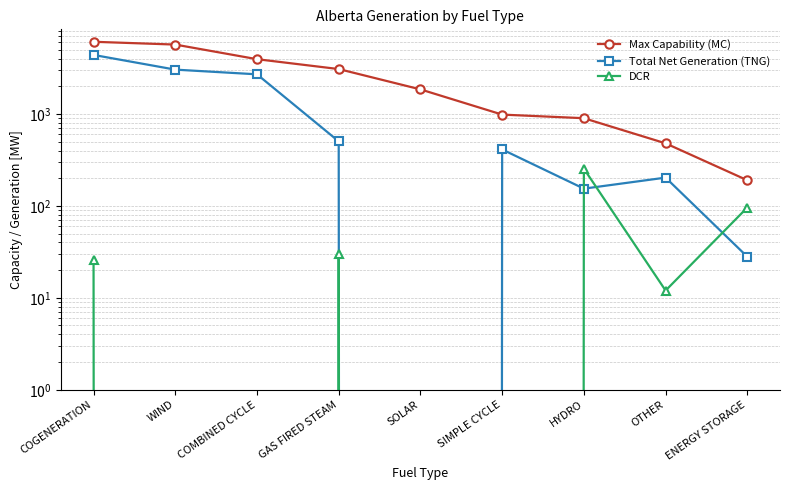

Reading left to right, extract all data points from this chart.

Max Capability (MC): COGENERATION=6097	WIND=5684	COMBINED CYCLE=3942	GAS FIRED STEAM=3078	SOLAR=1850	SIMPLE CYCLE=984	HYDRO=899	OTHER=479	ENERGY STORAGE=190
Total Net Generation (TNG): COGENERATION=4385	WIND=3035	COMBINED CYCLE=2698	GAS FIRED STEAM=503	SOLAR=0	SIMPLE CYCLE=411	HYDRO=154	OTHER=203	ENERGY STORAGE=28
DCR: COGENERATION=26	WIND=0	COMBINED CYCLE=0	GAS FIRED STEAM=30	SOLAR=0	SIMPLE CYCLE=0	HYDRO=254	OTHER=12	ENERGY STORAGE=96